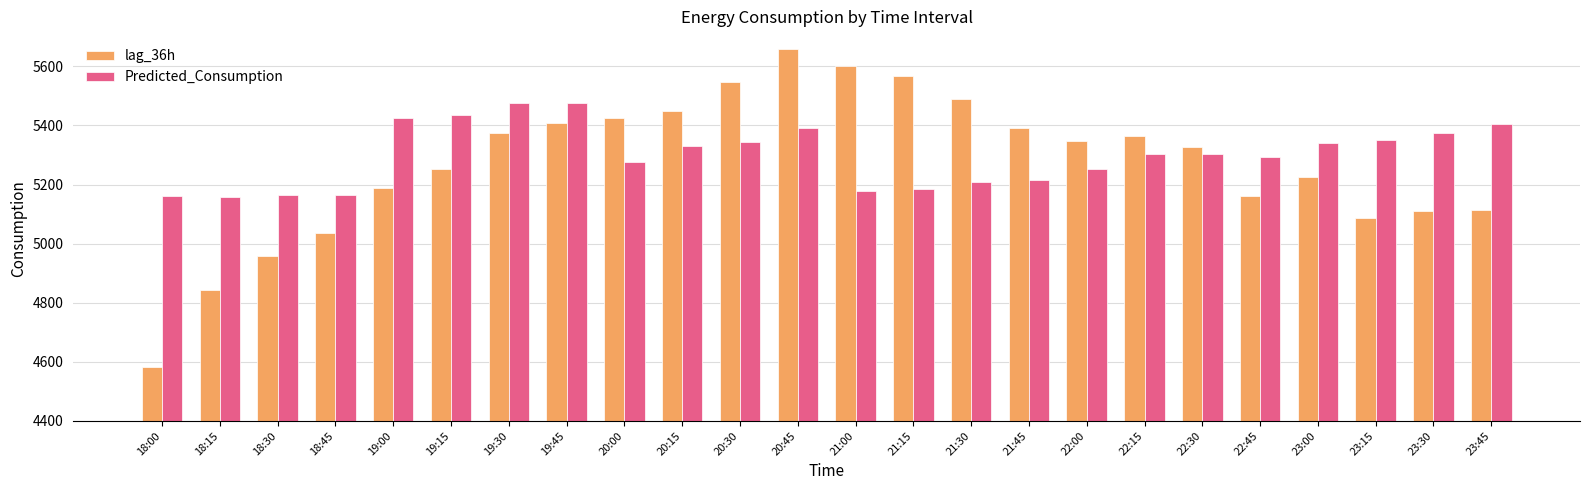

The value of Predicted_Consumption at 20:30 is 5343.1. True or false?

True